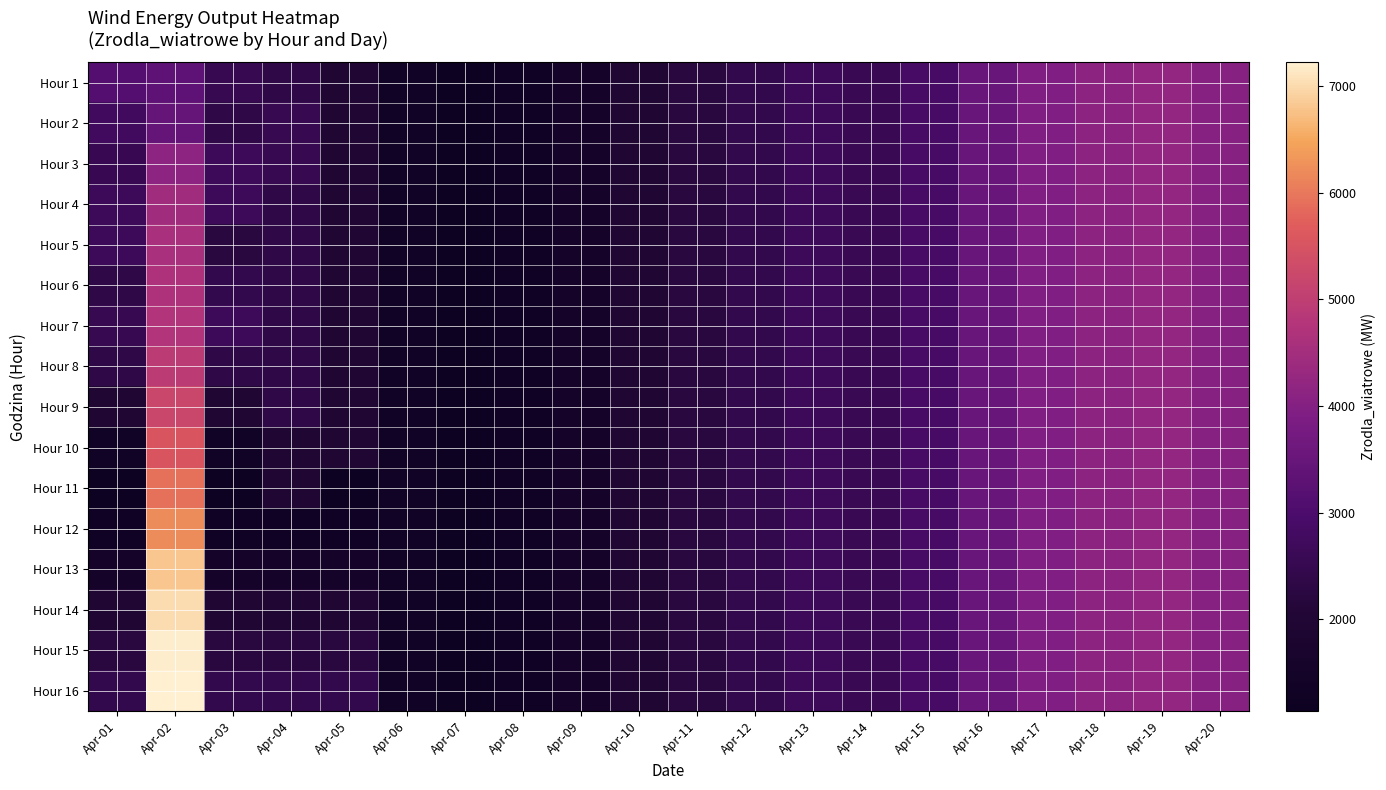

At how many categories does at least one series exceed 5838?

1